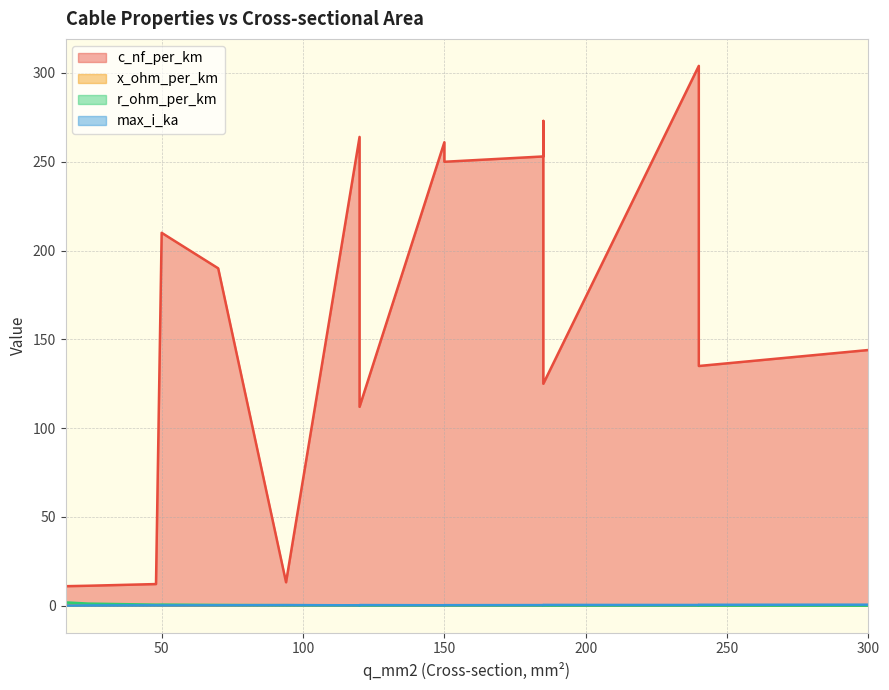

Reading left to right, extract all data points from this chart.

c_nf_per_km: 16=11.0	24=11.2	48=12.2	94=13.2	50=210.0	120=264.0	150=261.0	70=190.0	120=230.0	150=250.0	185=253.0	185=273.0	240=304.0	120=112.0	185=125.0	240=135.0	300=144.0
x_ohm_per_km: 16=0.3	24=0.3	48=0.3	94=0.3	50=0.1	120=0.1	150=0.1	70=0.1	120=0.1	150=0.1	185=0.1	185=0.1	240=0.1	120=0.2	185=0.2	240=0.1	300=0.1
r_ohm_per_km: 16=1.9	24=1.2	48=0.6	94=0.3	50=0.6	120=0.2	150=0.2	70=0.4	120=0.3	150=0.2	185=0.2	185=0.2	240=0.1	120=0.2	185=0.1	240=0.1	300=0.1
max_i_ka: 16=0.1	24=0.1	48=0.2	94=0.3	50=0.1	120=0.2	150=0.3	70=0.2	120=0.3	150=0.3	185=0.4	185=0.4	240=0.4	120=0.4	185=0.5	240=0.5	300=0.6